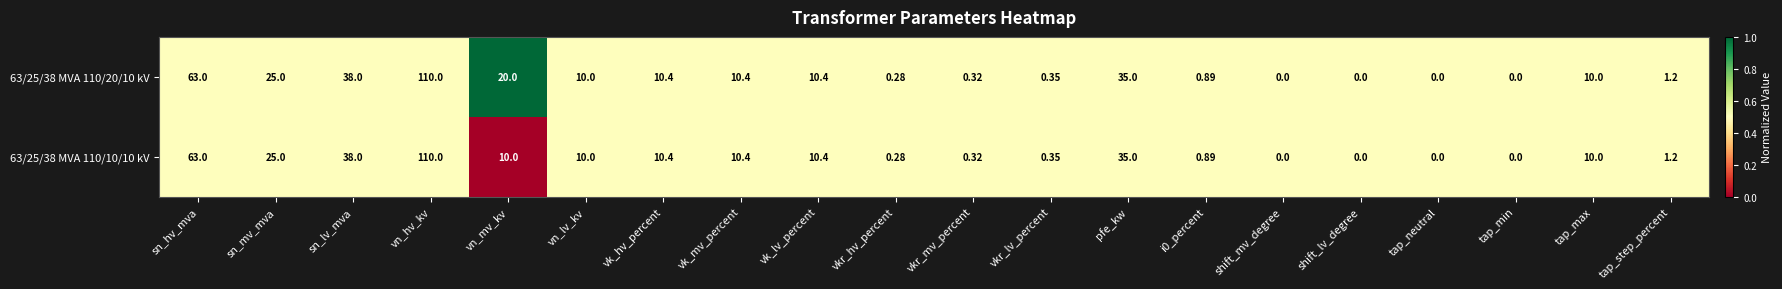

At which category is the sum across all series the highest?

vn_hv_kv